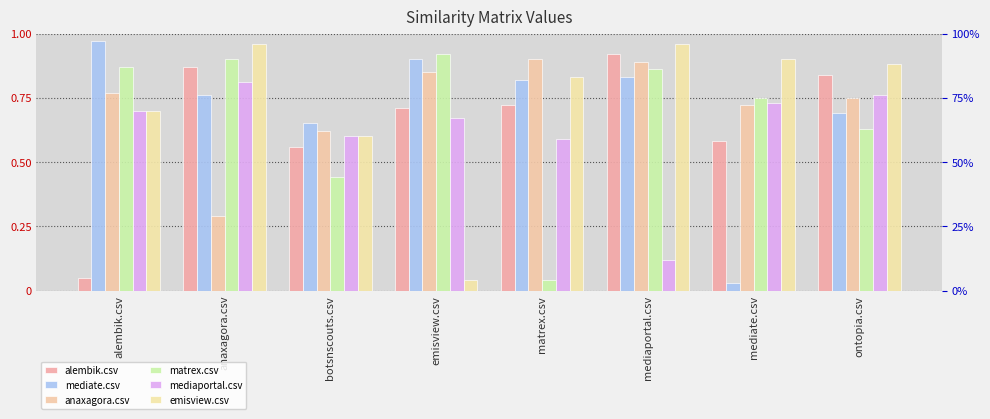

Is the value of mediaportal.csv at botsnscouts.csv greater than the value of mediate.csv at mediaportal.csv?

No